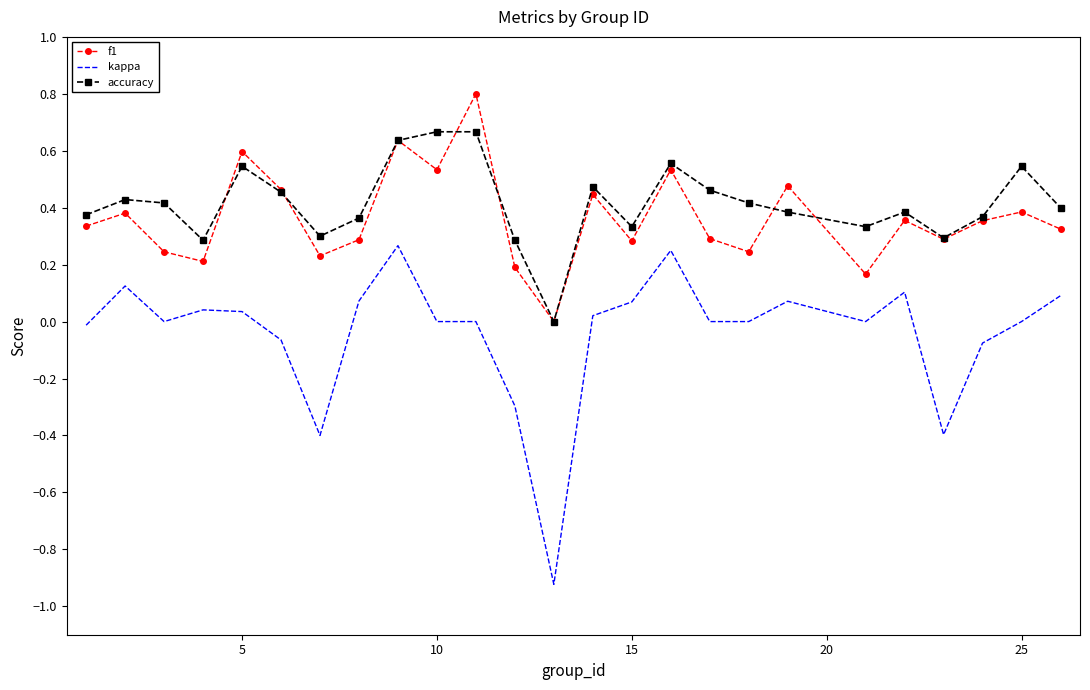

True or false: kappa and accuracy cross at least once.

False